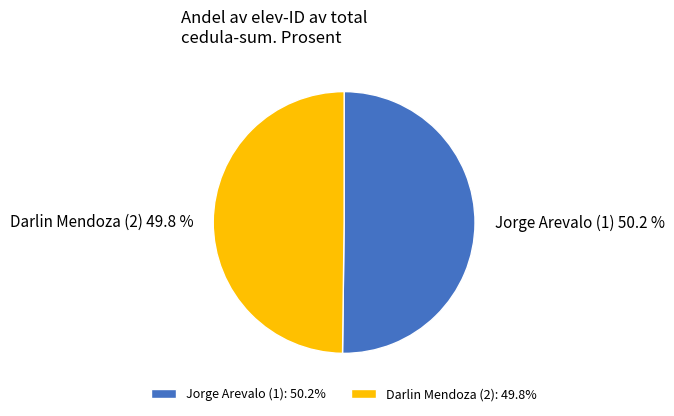

Approximately how many times larger is the value at Darlin Mendoza (2) compared to Jorge Arevalo (1)?

1.0